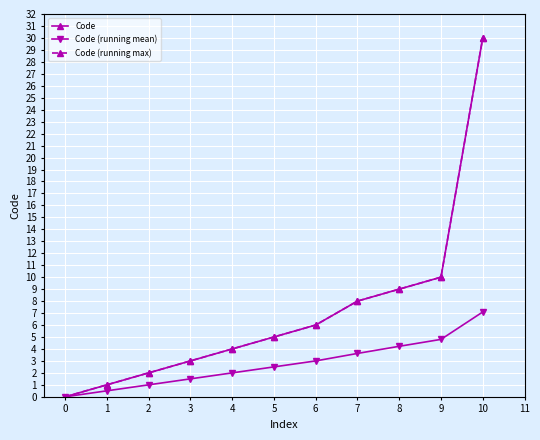

Between 7 and 2, which is larger?

7